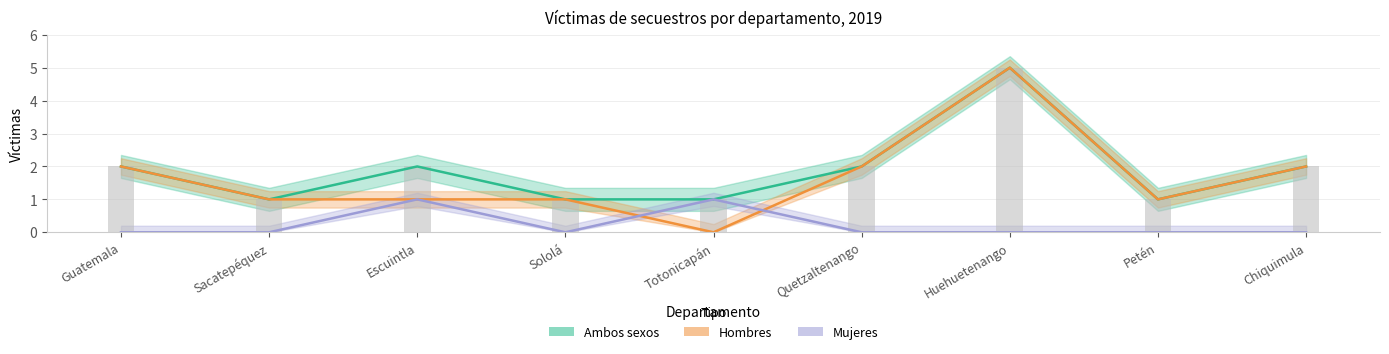

At which category is the sum across all series the highest?

Huehuetenango